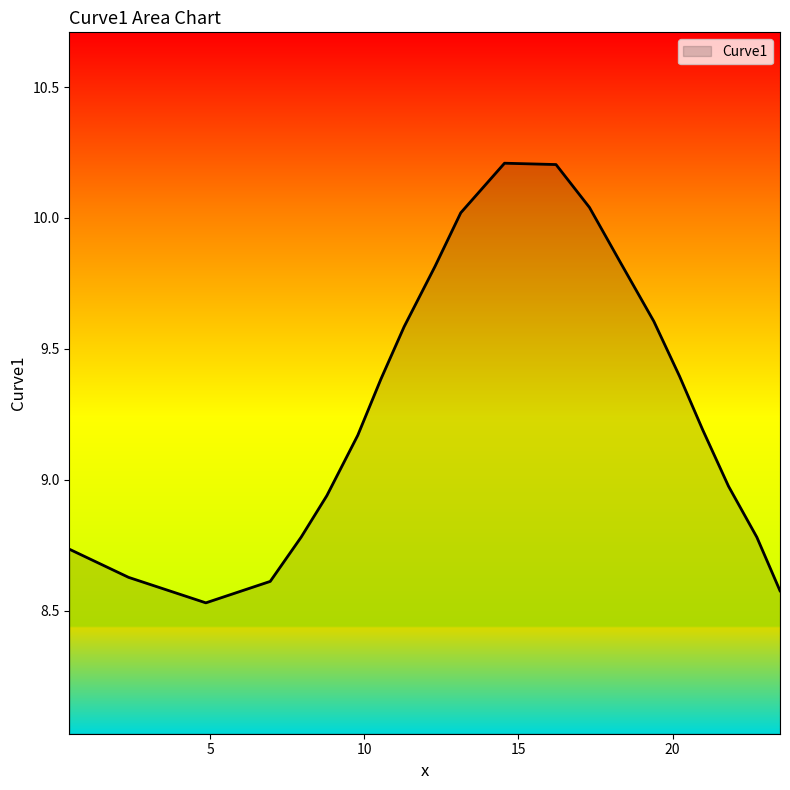

What is the maximum value shown in the chart?

10.2